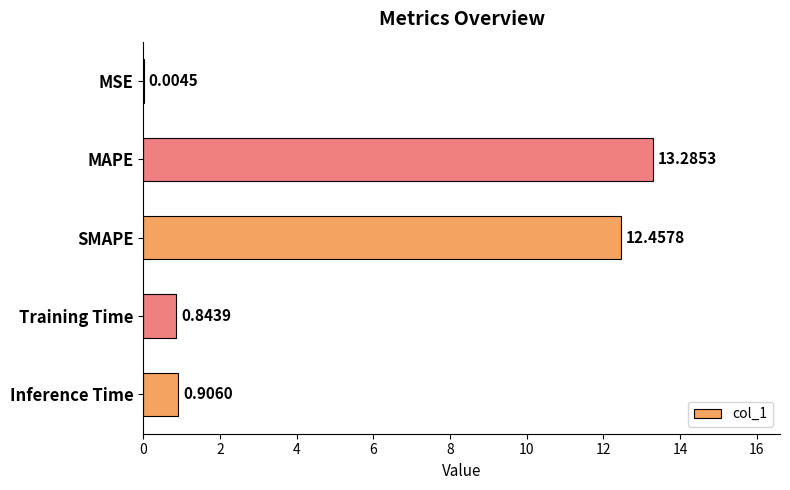

Which category has the highest value across all series?

MAPE